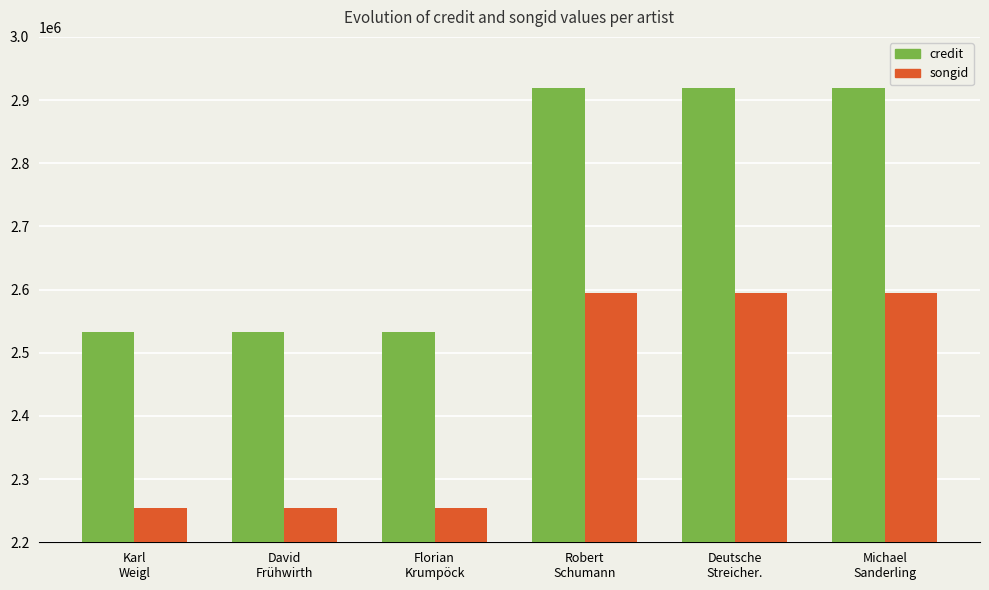

Rank the series at Florian
Krumpöck from lowest to highest value.

songid, credit